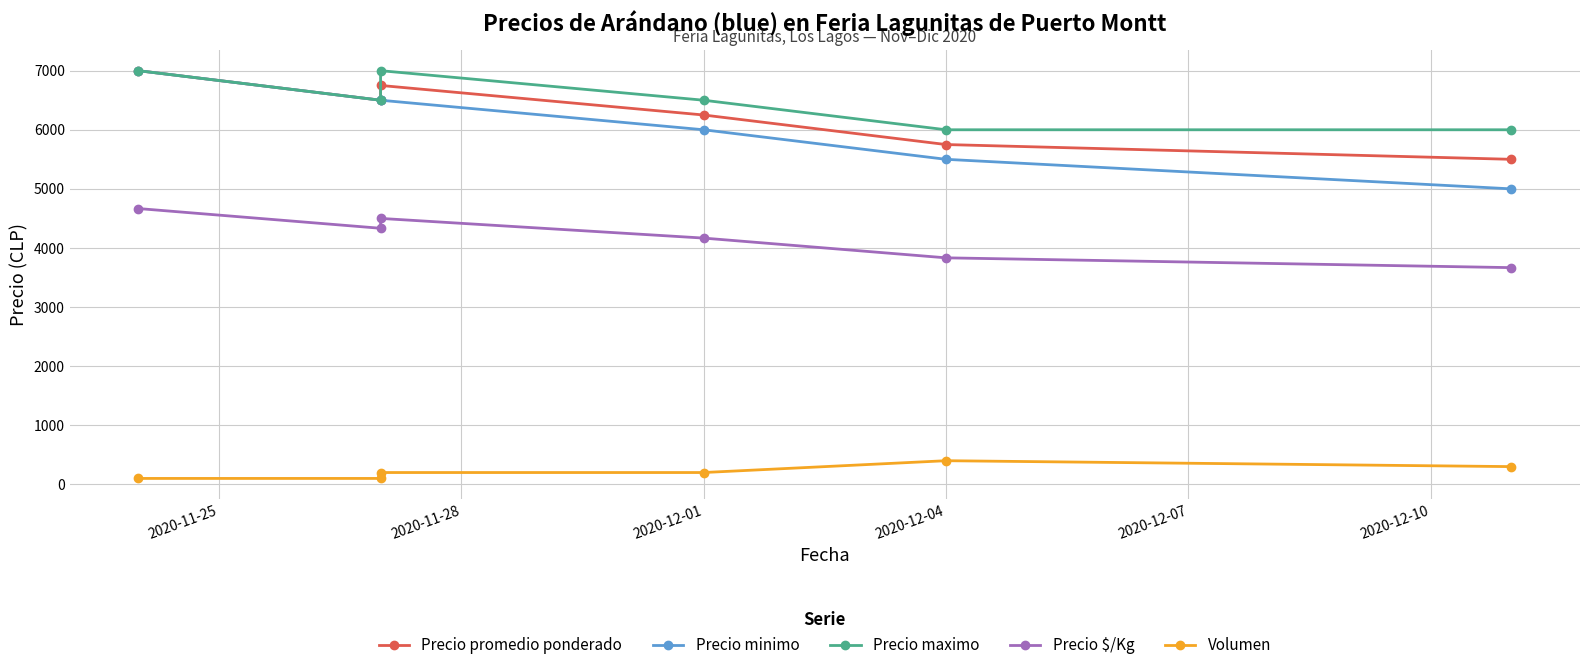

The value of Precio minimo at 2020-11-25 is 7000. True or false?

True